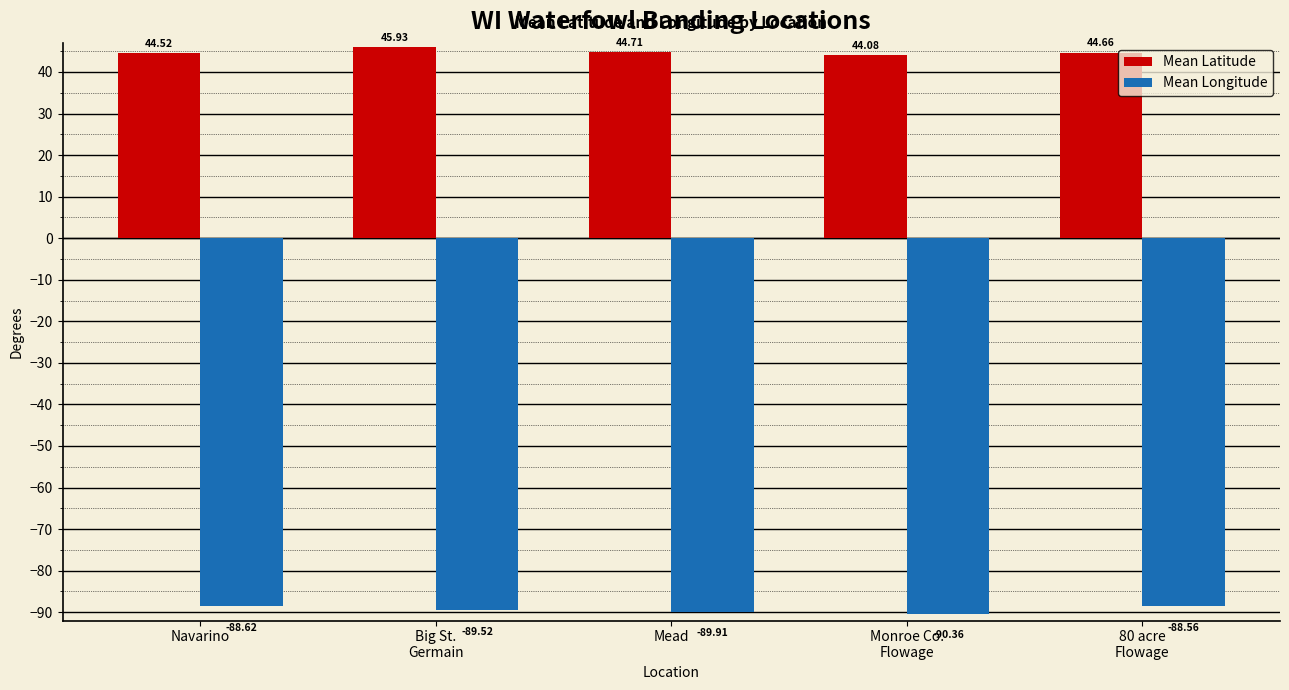

Which series has the largest total across all categories?

Mean Latitude